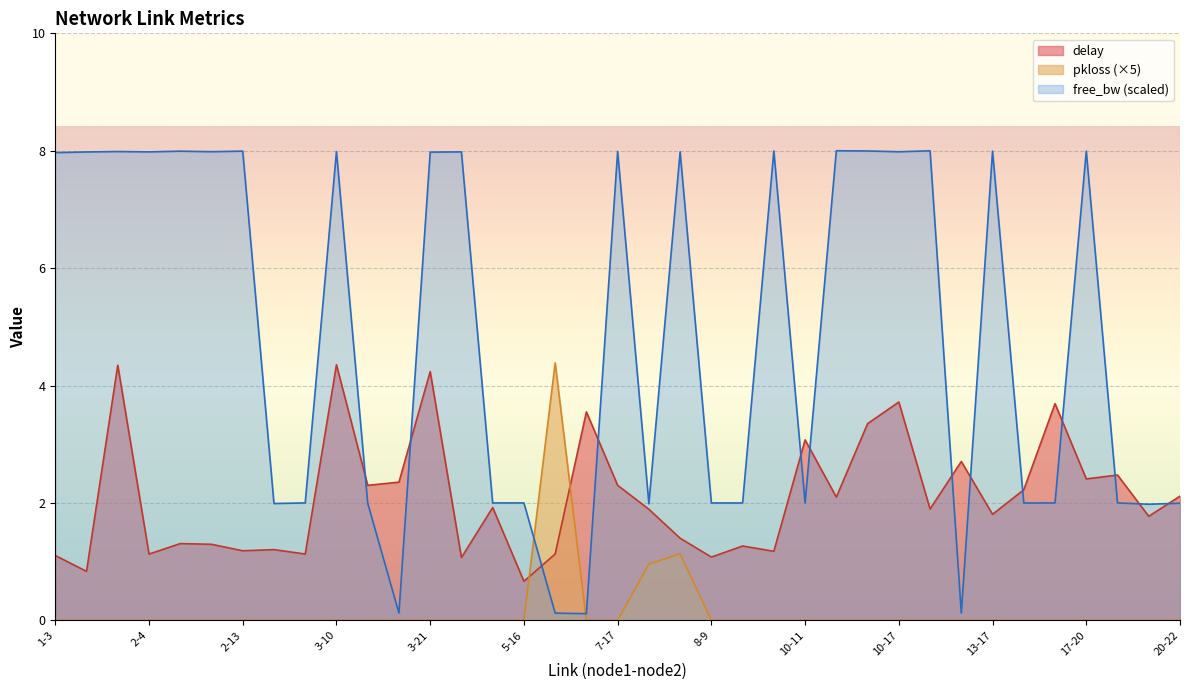

What is the maximum value for pkloss?

4.4